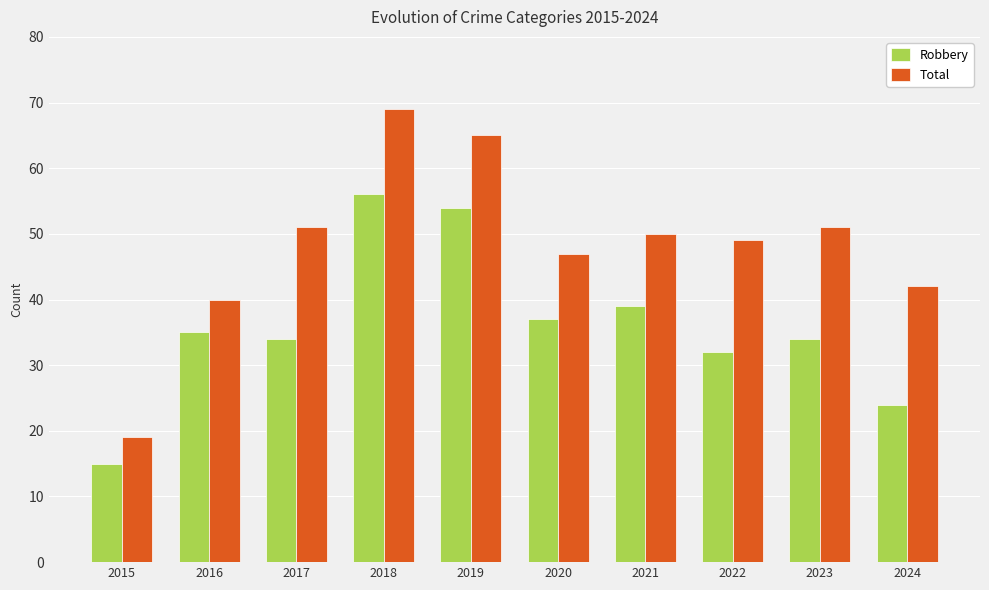

Which category has the lowest value across all series?

2015